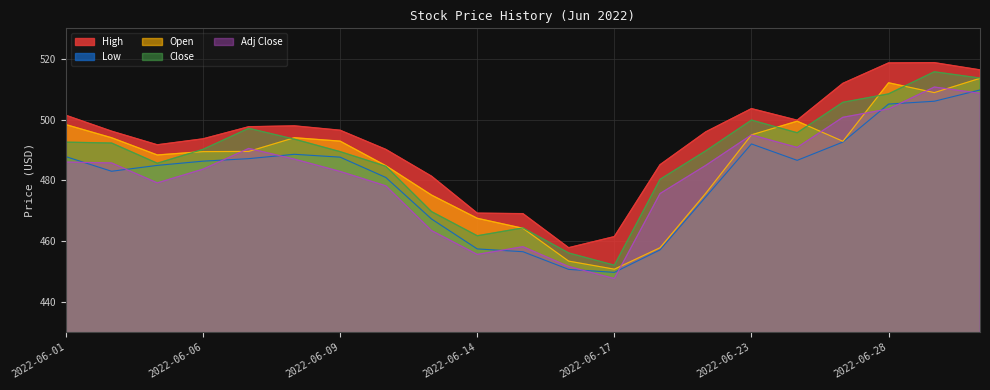

What is the total value across all series at 2022-06-06?

2443.2